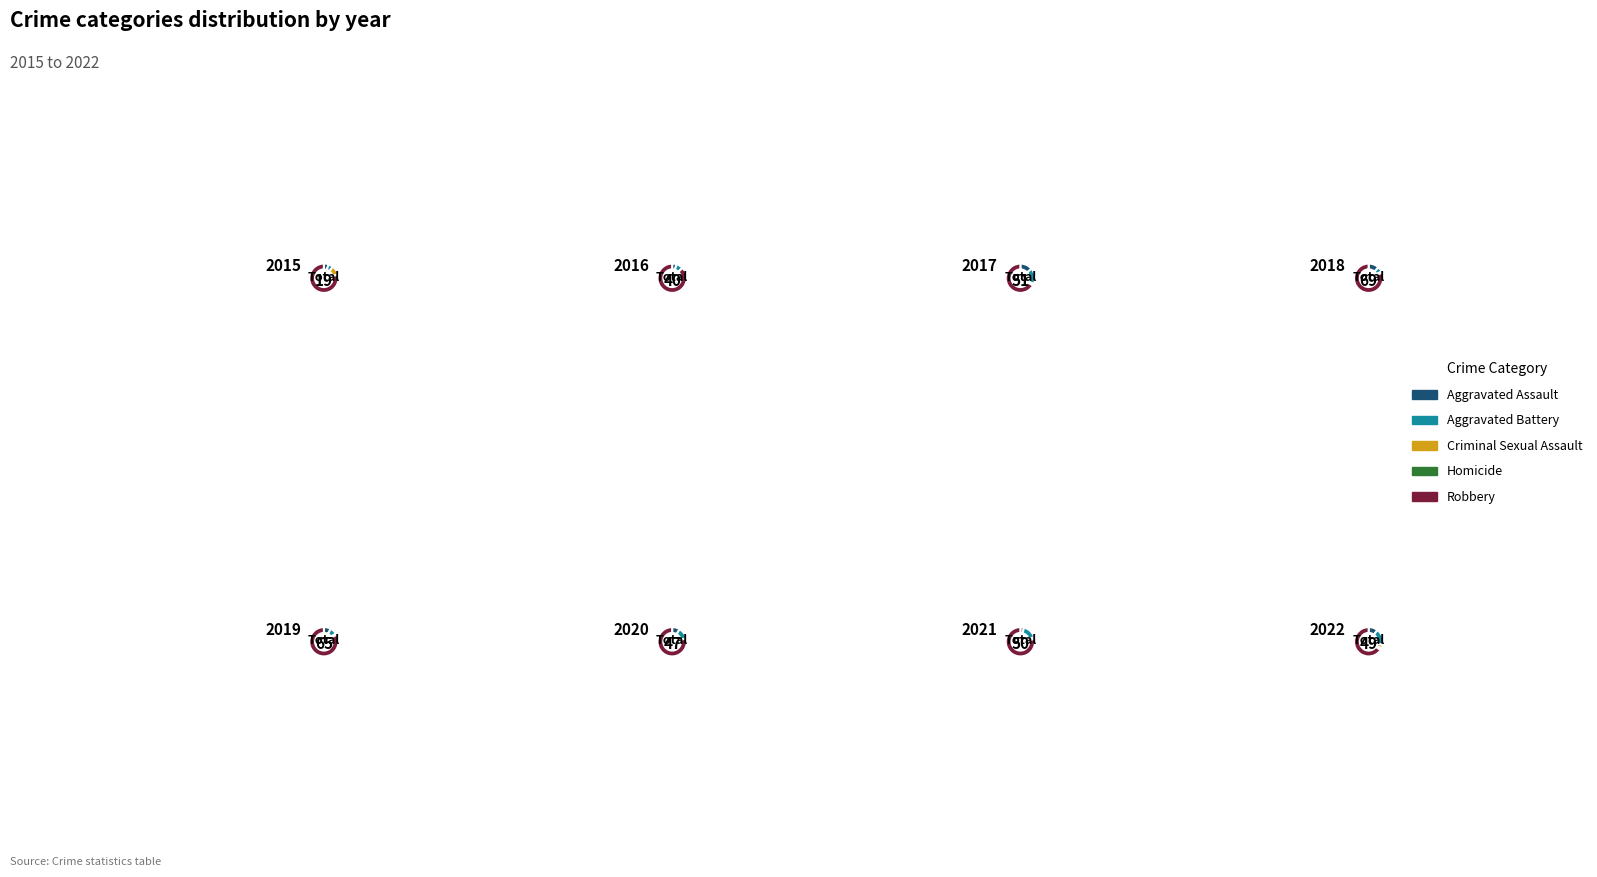

How many segments does this pie chart have?

5